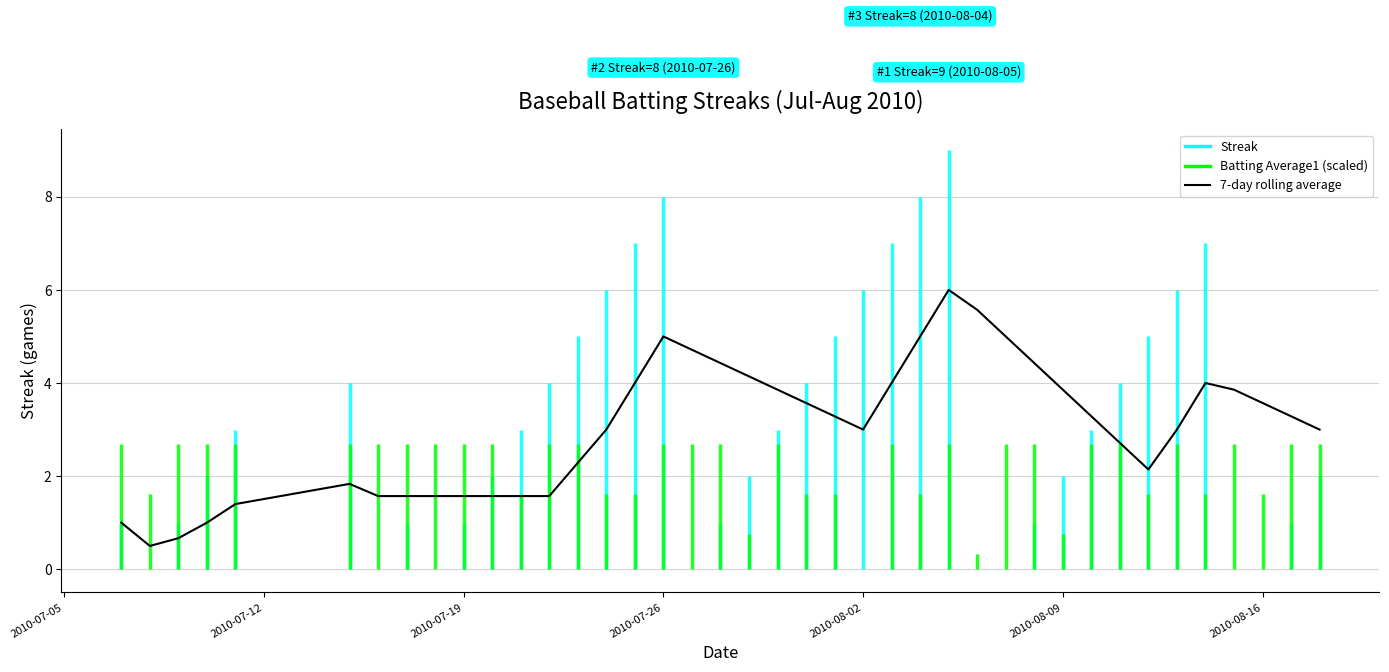

How many points are lower than both their immediate neighbors (excluding endpoints)?

3